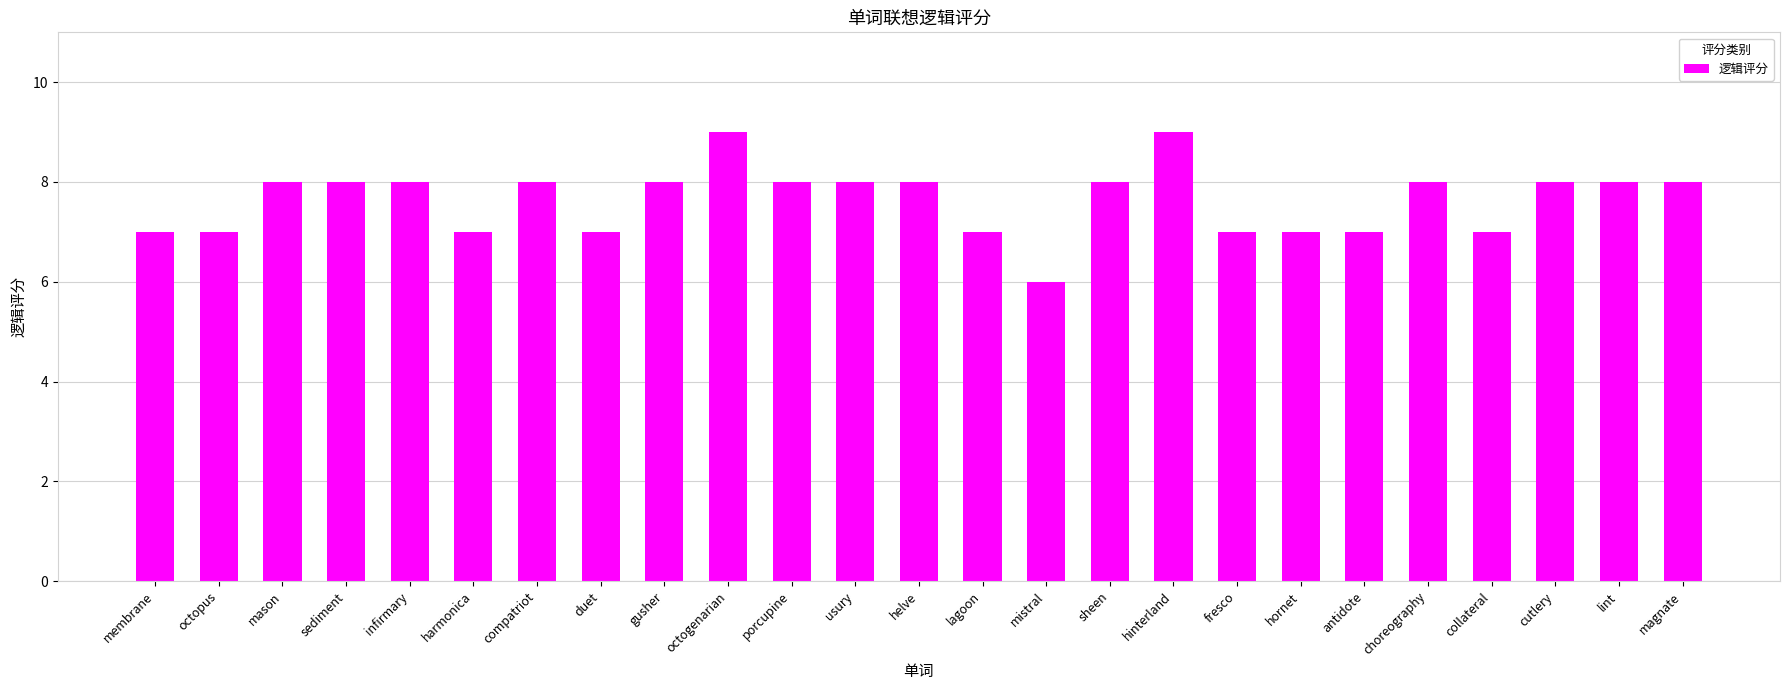

Read the value at gusher.

8